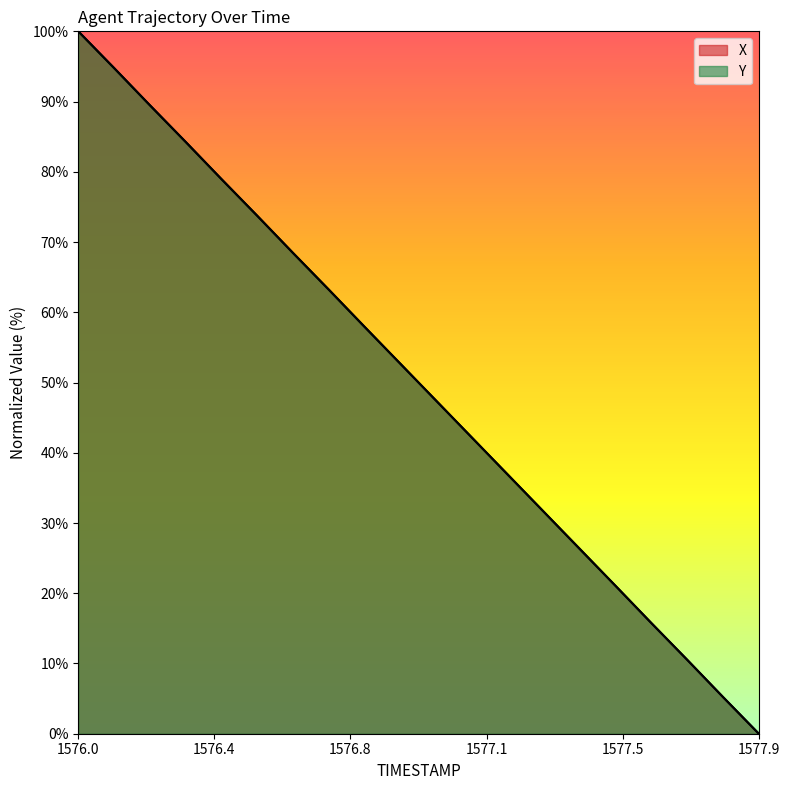

At how many categories does at least one series exceed 79?

4